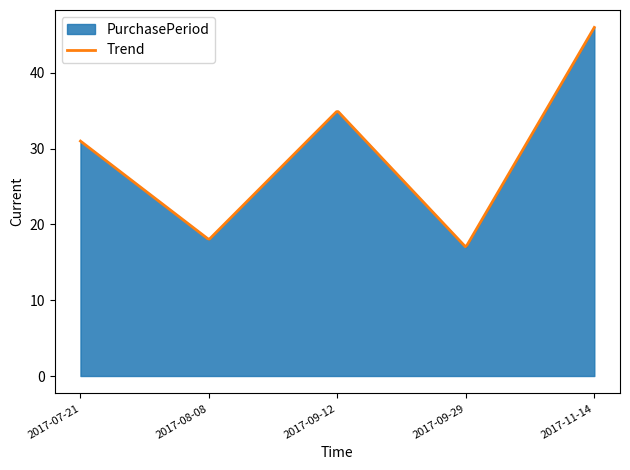

Reading left to right, extract all data points from this chart.

31	18	35	17	46